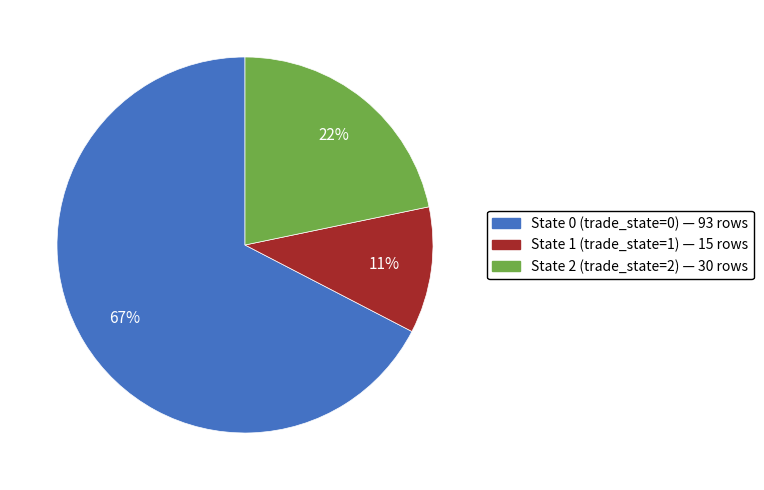

How many segments does this pie chart have?

3